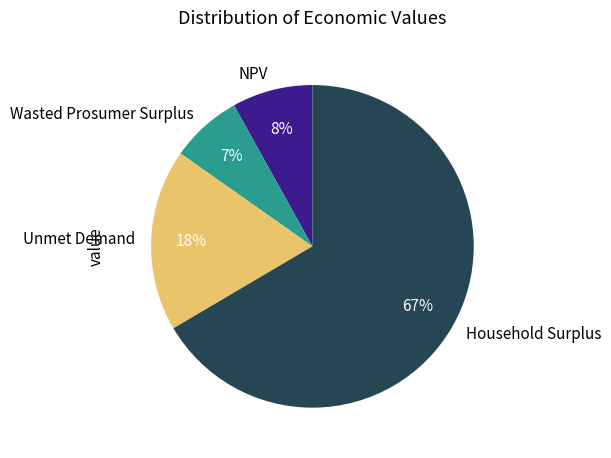

Which has a higher value, Wasted Prosumer Surplus or Unmet Demand?

Unmet Demand